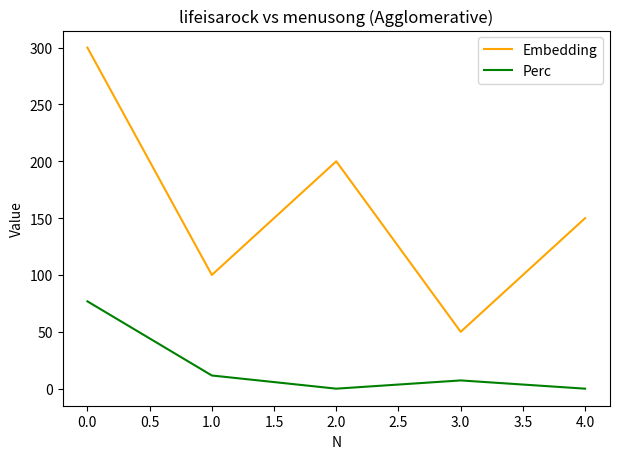

Read the Perc value at 1.0.

11.6